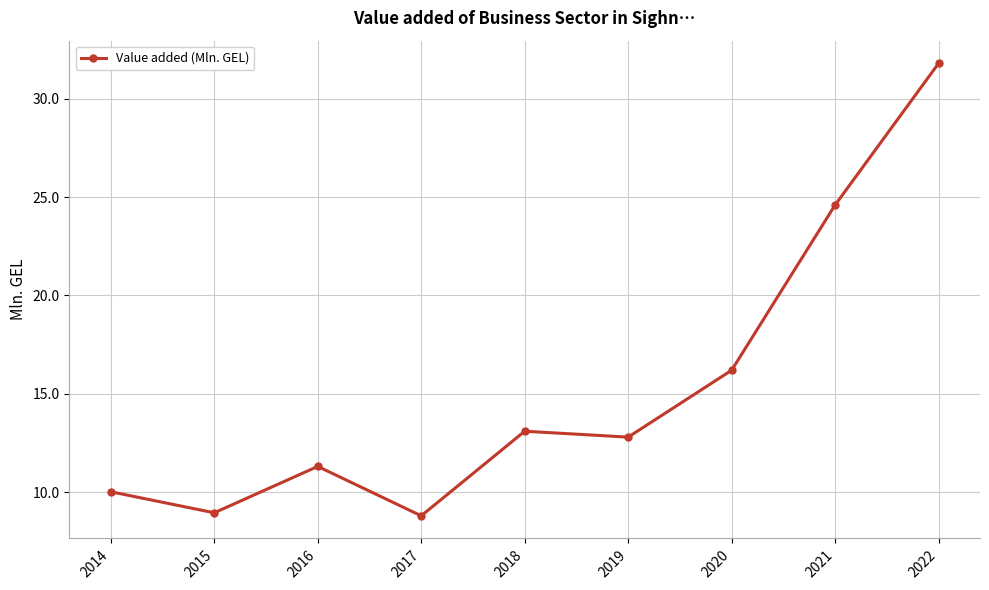

What is the approximate value at 2018?

13.1